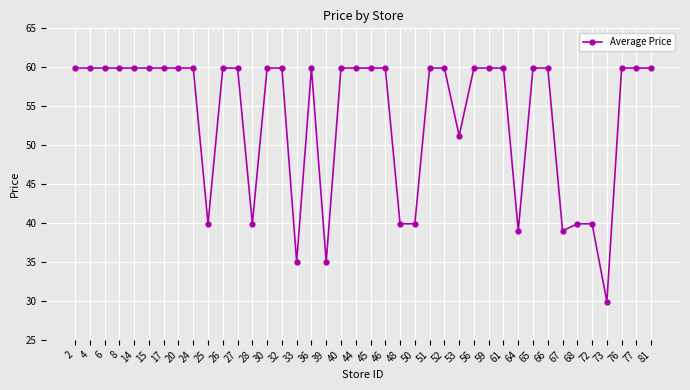

At which label does the data first exceed 59?

2